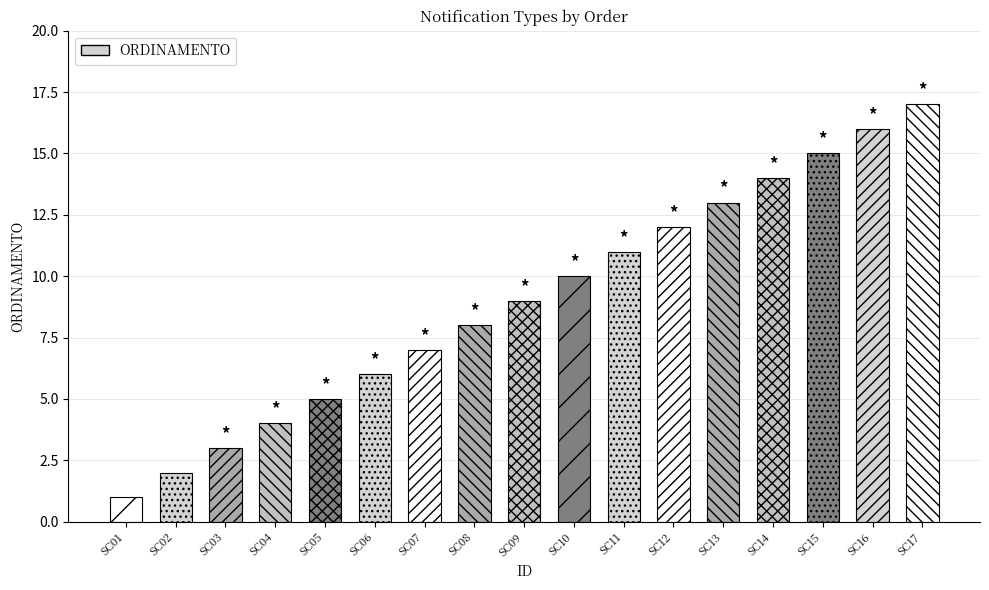

How many bars are there in total?

17